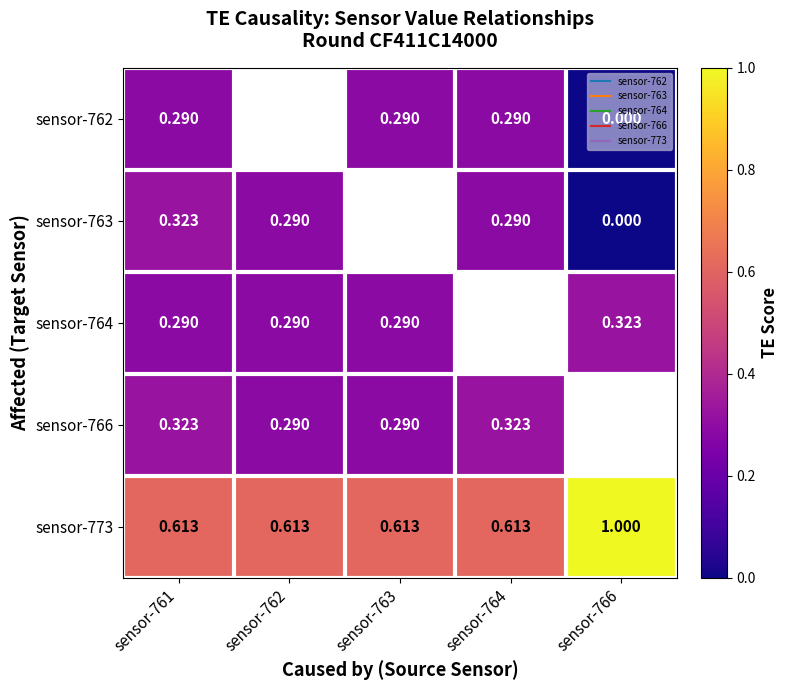

At how many categories does at least one series exceed 0?

5